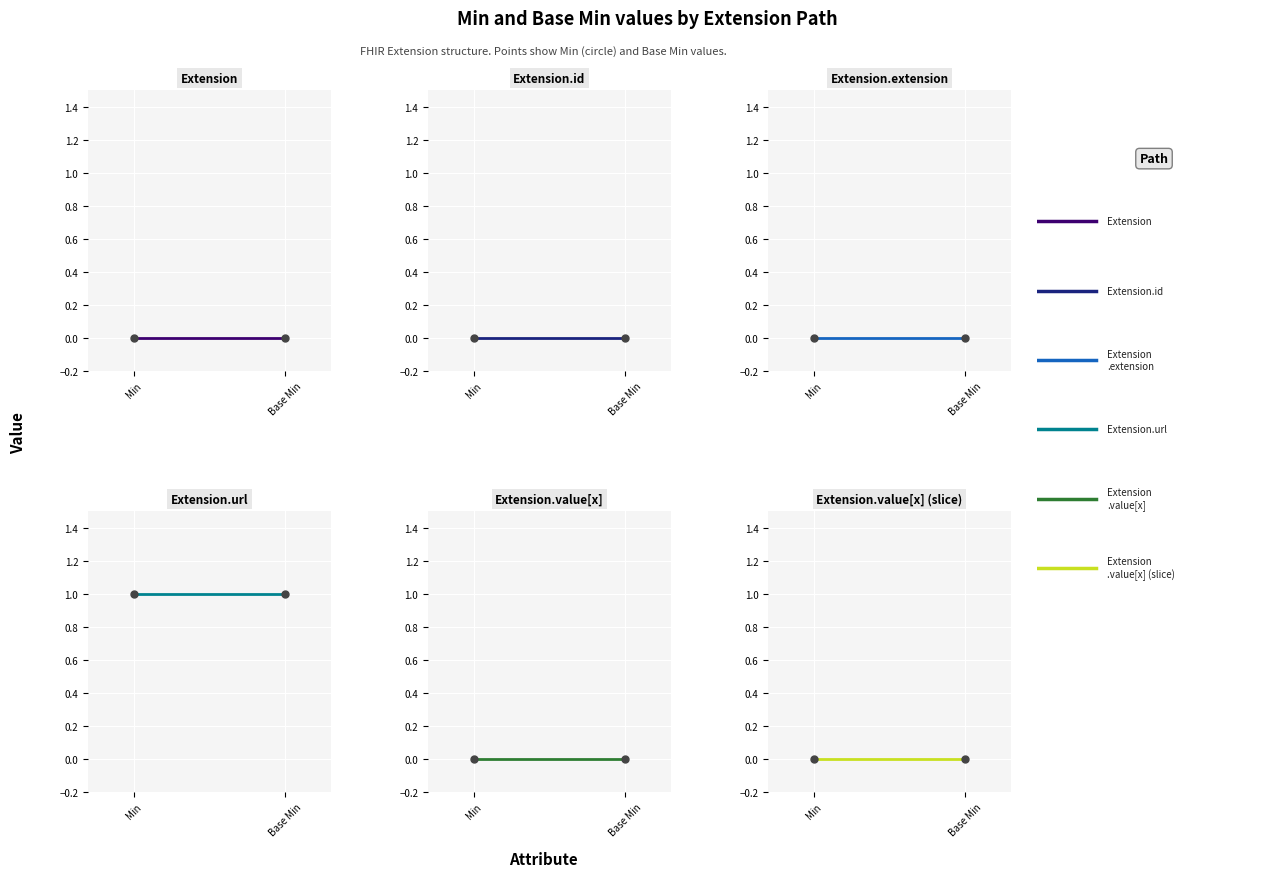

Between Min and Base Min, which series saw the biggest shift?

Extension